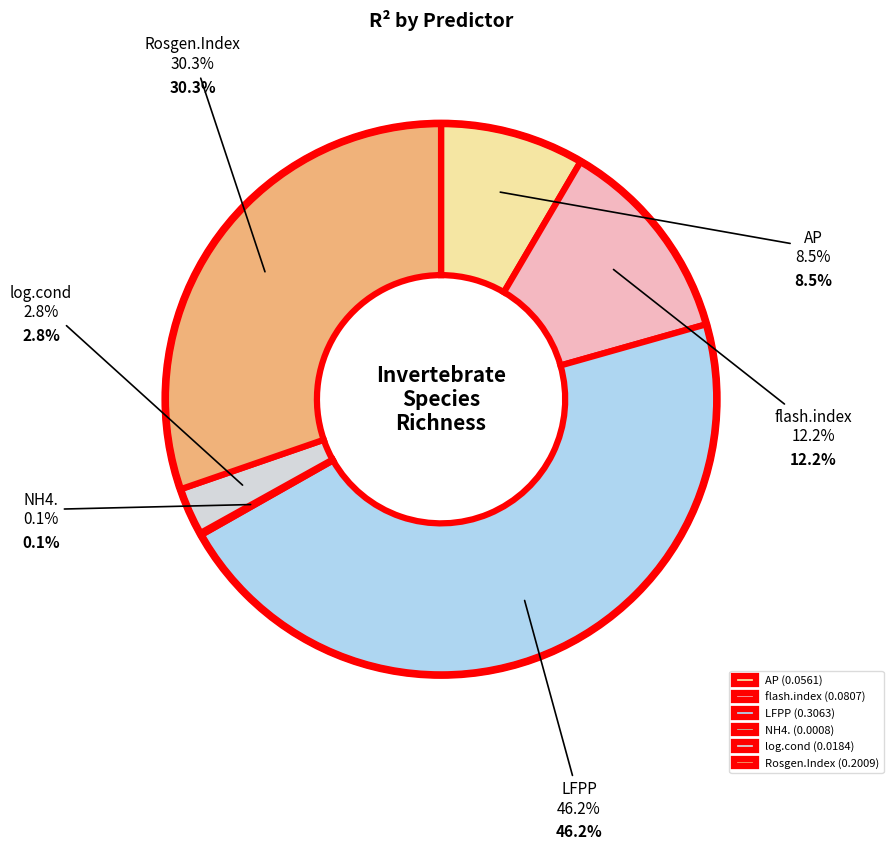

Do log.cond and LFPP together represent more than half of the pie?

No